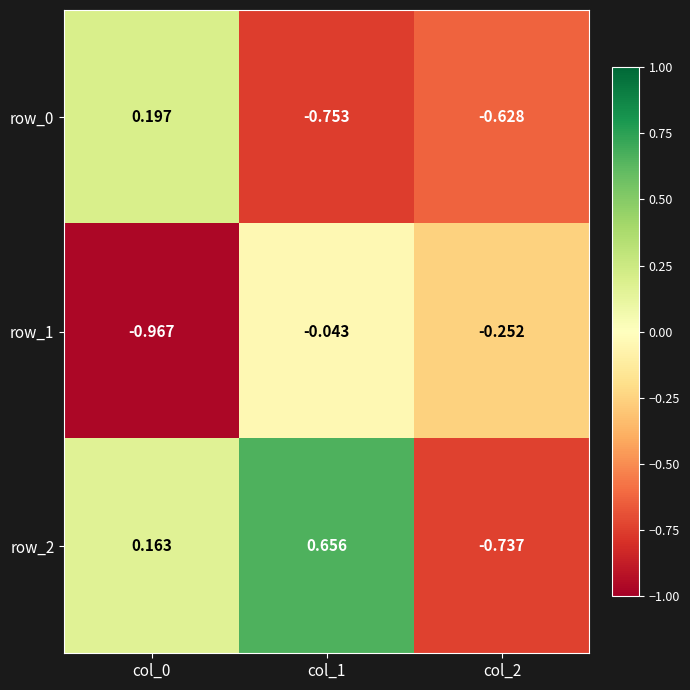

Is the value of row_1 at col_2 greater than the value of row_2 at col_0?

No